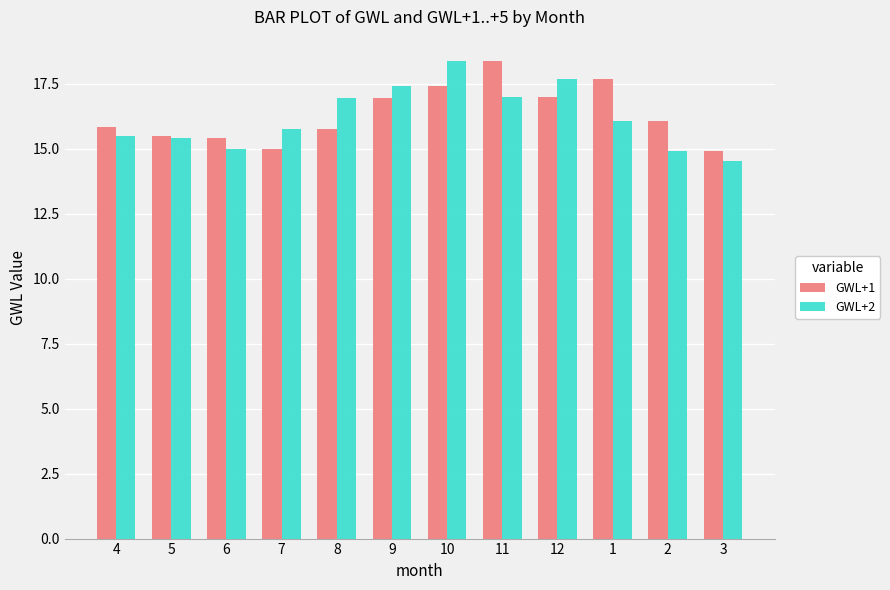

Is the value of GWL+2 at 5 greater than the value of GWL+1 at 7?

Yes